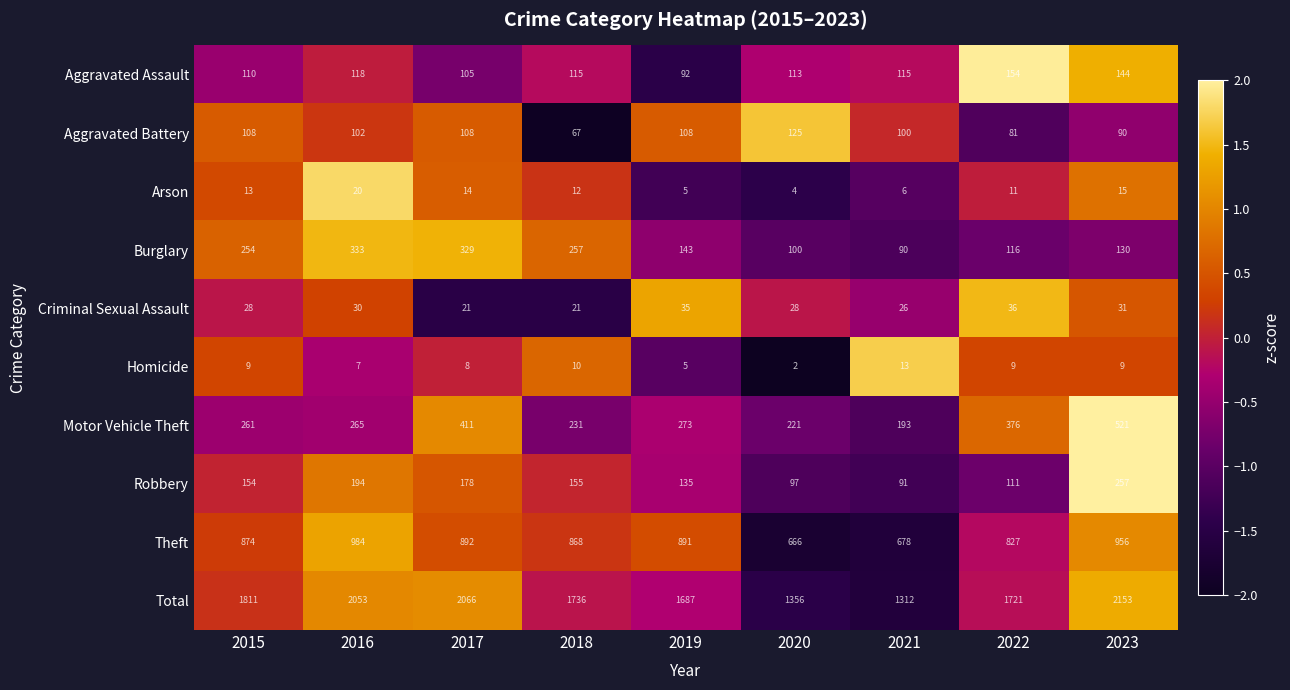

What is the difference between the highest and lowest values at 2018?

1726